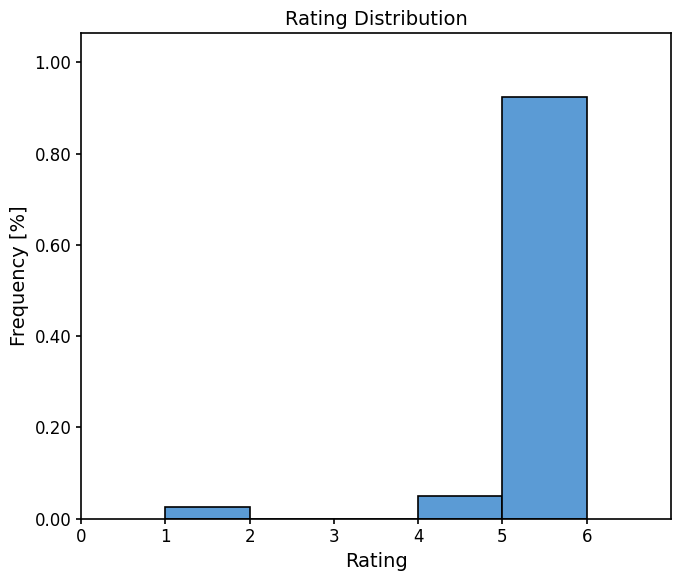

What is the height of the bar covering 1 to 2 on the x-axis? The values are not printed on the chart, so give them approximately, as read against the axis.

0.02